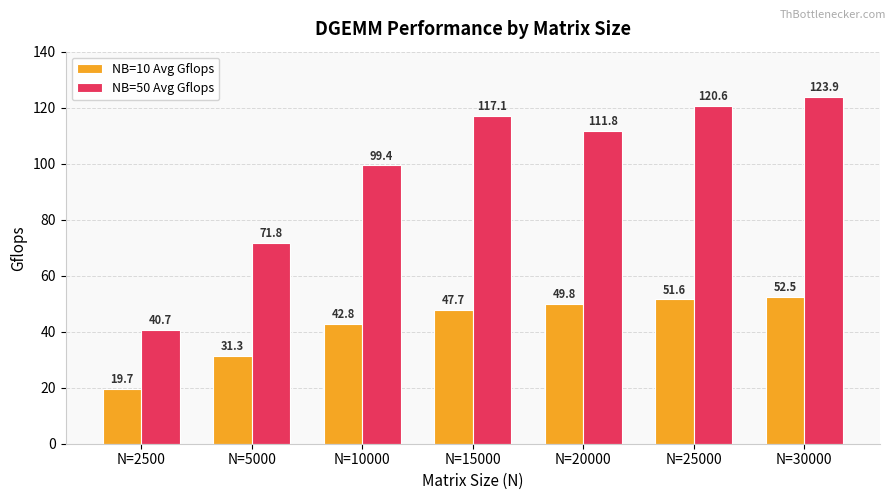

Are the bars grouped side by side (vs. stacked)?

Yes